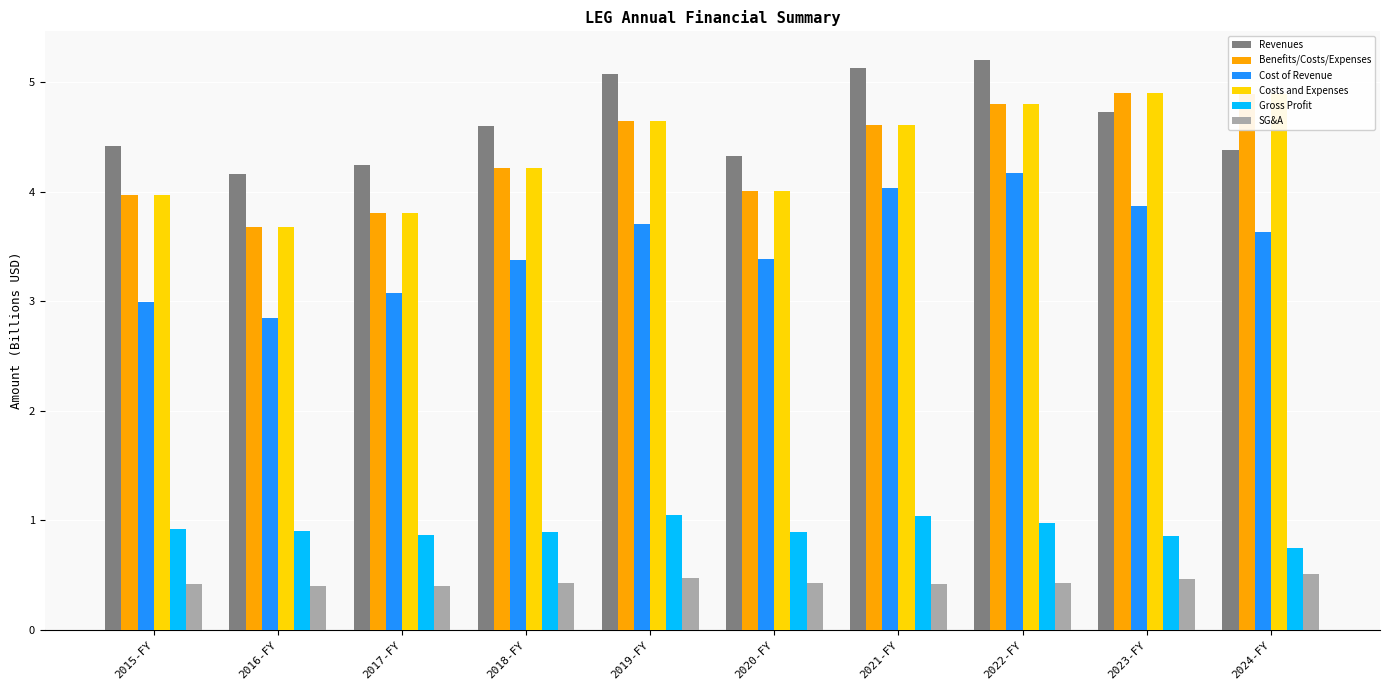

Is the value of Gross Profit at 2015-FY greater than the value of Benefits/Costs/Expenses at 2015-FY?

No